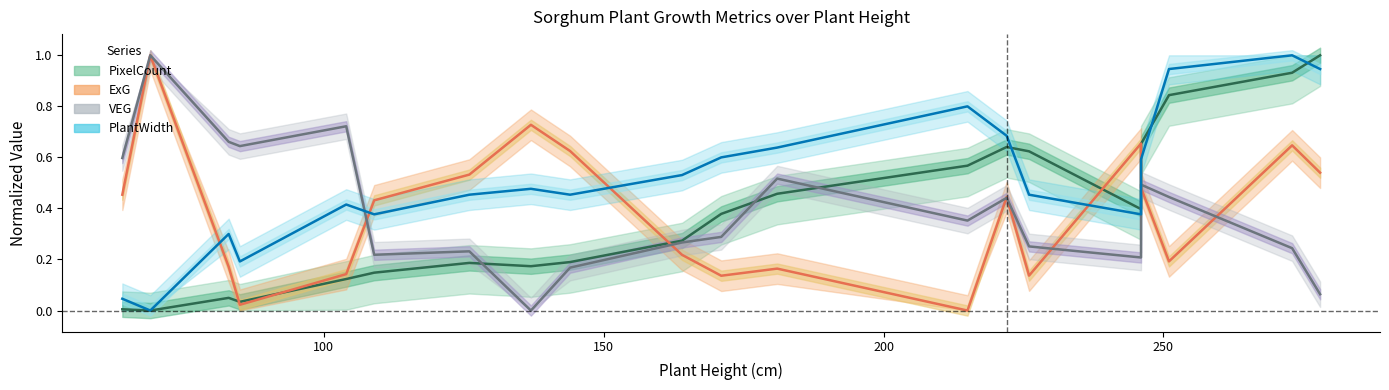

At how many categories does at least one series exceed 0?

20